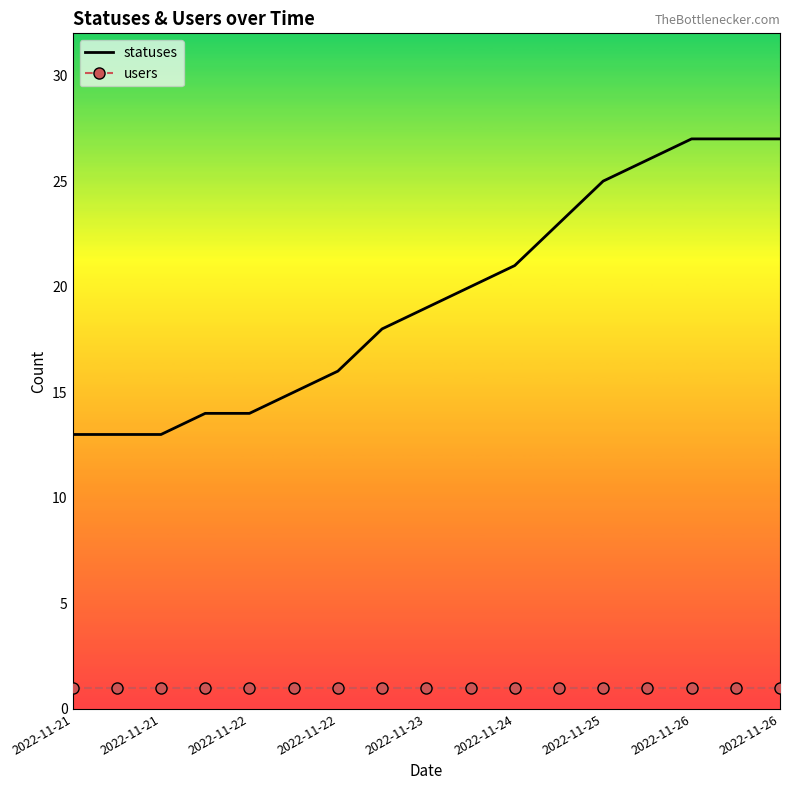

Which series has the widest spread of values?

statuses